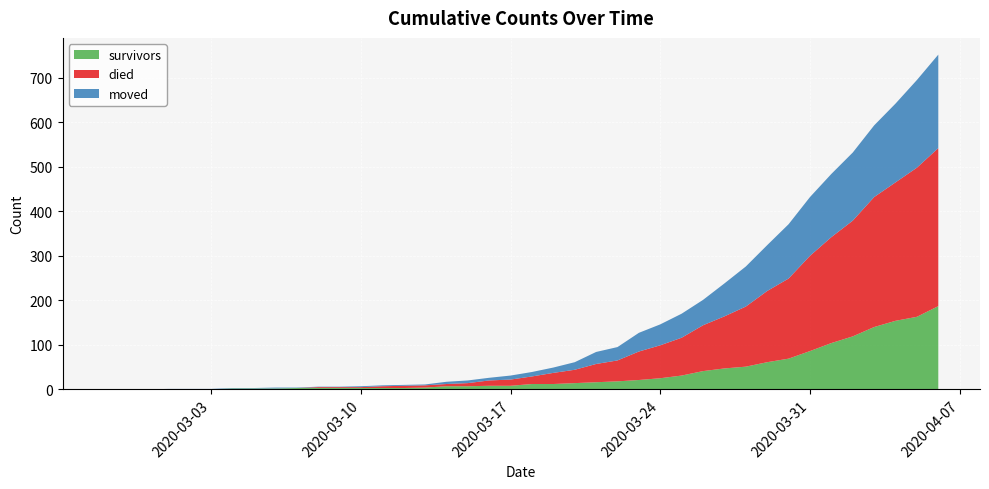

Reading right to left, list all the values displayed in this chart.

survivors: 2020-04-06=187	2020-04-05=163	2020-04-04=154	2020-04-03=140	2020-04-02=119	2020-04-01=104	2020-03-31=86	2020-03-30=69	2020-03-29=61	2020-03-28=51	2020-03-27=47	2020-03-26=41	2020-03-25=31	2020-03-24=25	2020-03-23=21	2020-03-22=18	2020-03-21=16	2020-03-20=14	2020-03-19=12	2020-03-18=12	2020-03-17=8	2020-03-16=8	2020-03-15=7	2020-03-14=7	2020-03-13=4	2020-03-12=3	2020-03-11=3	2020-03-10=3	2020-03-09=3	2020-03-08=3	2020-03-07=3	2020-03-06=2	2020-03-05=2	2020-03-04=2	2020-03-03=0	2020-03-02=0	2020-03-01=0	2020-02-29=0	2020-02-28=0	2020-02-27=0
died: 2020-04-06=355	2020-04-05=335	2020-04-04=311	2020-04-03=292	2020-04-02=260	2020-04-01=238	2020-03-31=214	2020-03-30=180	2020-03-29=160	2020-03-28=135	2020-03-27=117	2020-03-26=103	2020-03-25=85	2020-03-24=74	2020-03-23=64	2020-03-22=47	2020-03-21=41	2020-03-20=30	2020-03-19=25	2020-03-18=17	2020-03-17=14	2020-03-16=12	2020-03-15=7	2020-03-14=5	2020-03-13=5	2020-03-12=5	2020-03-11=4	2020-03-10=2	2020-03-09=2	2020-03-08=2	2020-03-07=0	2020-03-06=0	2020-03-05=0	2020-03-04=0	2020-03-03=0	2020-03-02=0	2020-03-01=0	2020-02-29=0	2020-02-28=0	2020-02-27=0
moved: 2020-04-06=210	2020-04-05=197	2020-04-04=177	2020-04-03=161	2020-04-02=153	2020-04-01=142	2020-03-31=132	2020-03-30=122	2020-03-29=103	2020-03-28=90	2020-03-27=74	2020-03-26=57	2020-03-25=54	2020-03-24=47	2020-03-23=42	2020-03-22=30	2020-03-21=27	2020-03-20=17	2020-03-19=12	2020-03-18=10	2020-03-17=9	2020-03-16=6	2020-03-15=6	2020-03-14=5	2020-03-13=2	2020-03-12=2	2020-03-11=2	2020-03-10=2	2020-03-09=1	2020-03-08=1	2020-03-07=1	2020-03-06=2	2020-03-05=1	2020-03-04=1	2020-03-03=1	2020-03-02=1	2020-03-01=1	2020-02-29=0	2020-02-28=0	2020-02-27=0